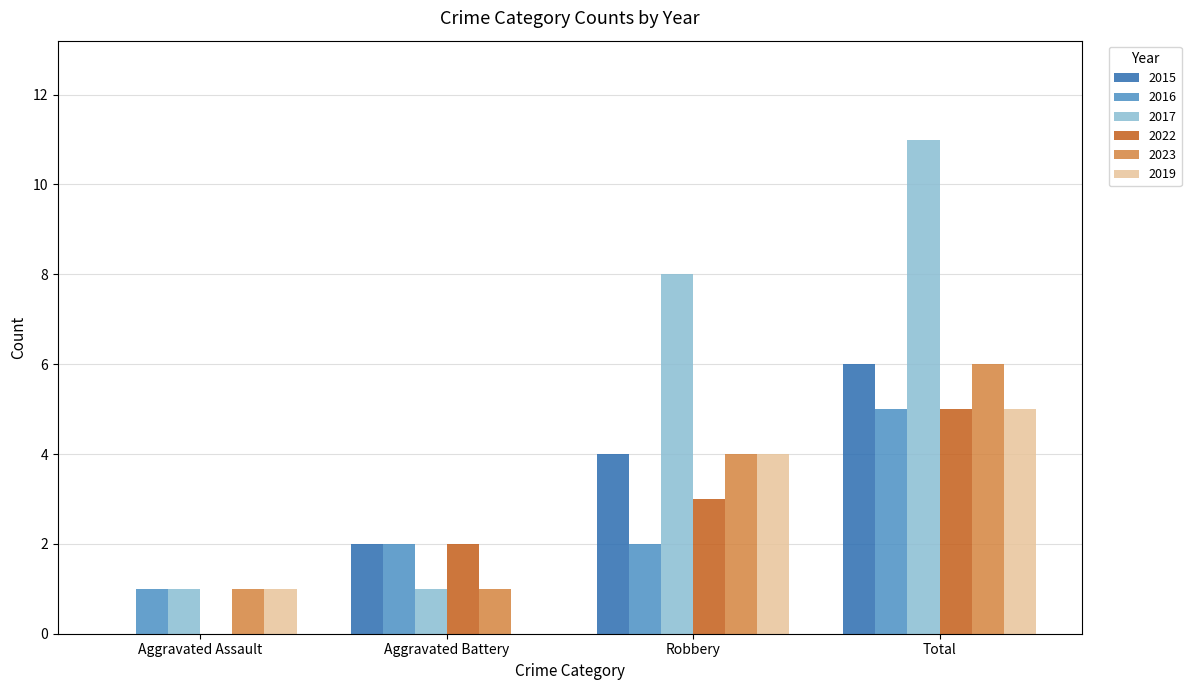

Is it true that 2023 equals 1 at Aggravated Battery?

True